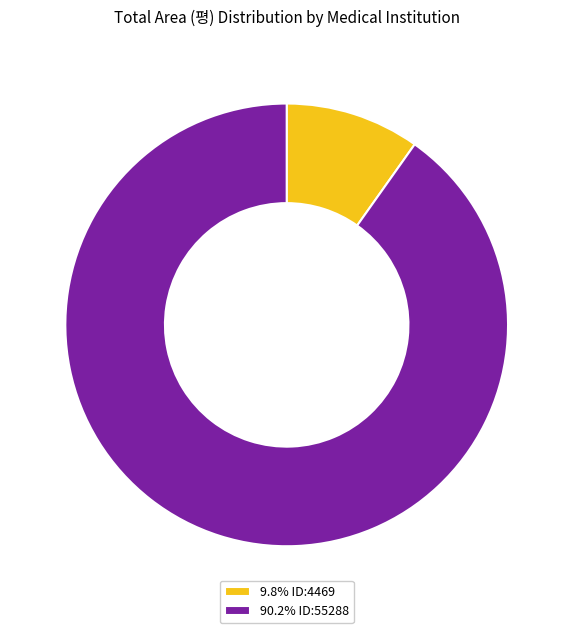

What is the ratio of the value at 90.2% ID:55288 to the value at 9.8% ID:4469?

9.2